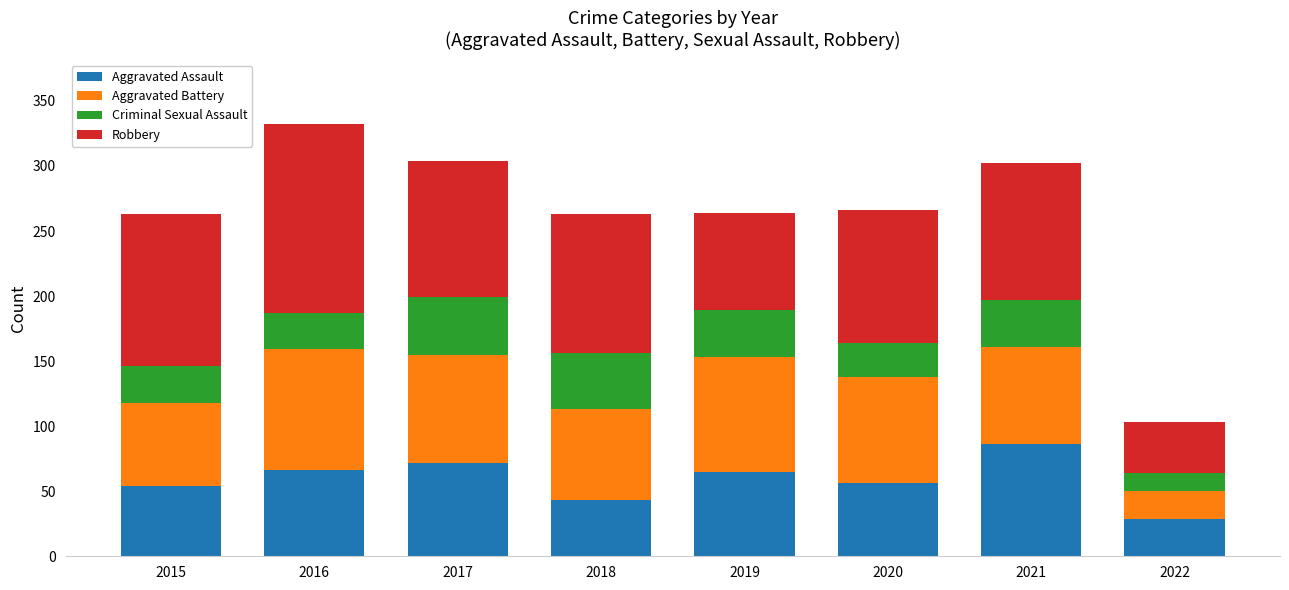

What is the lowest value of the Aggravated Assault series?

29